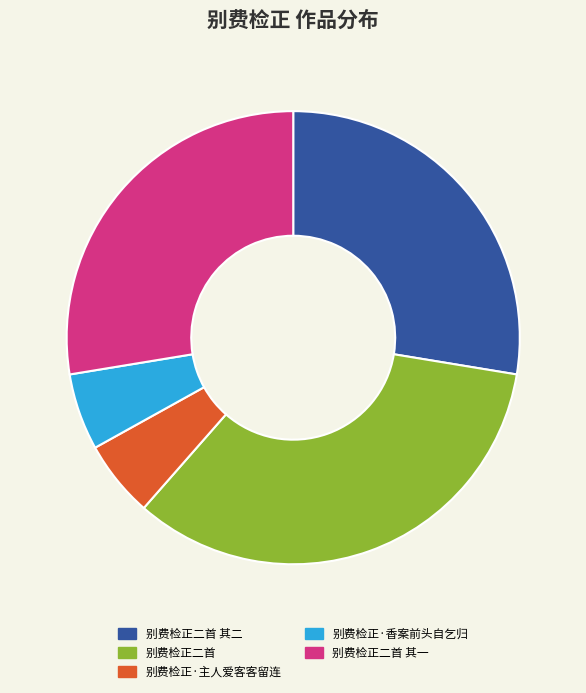

What is the ratio of the value at 别费检正二首 to the value at 别费检正·香案前头自乞归?

6.2